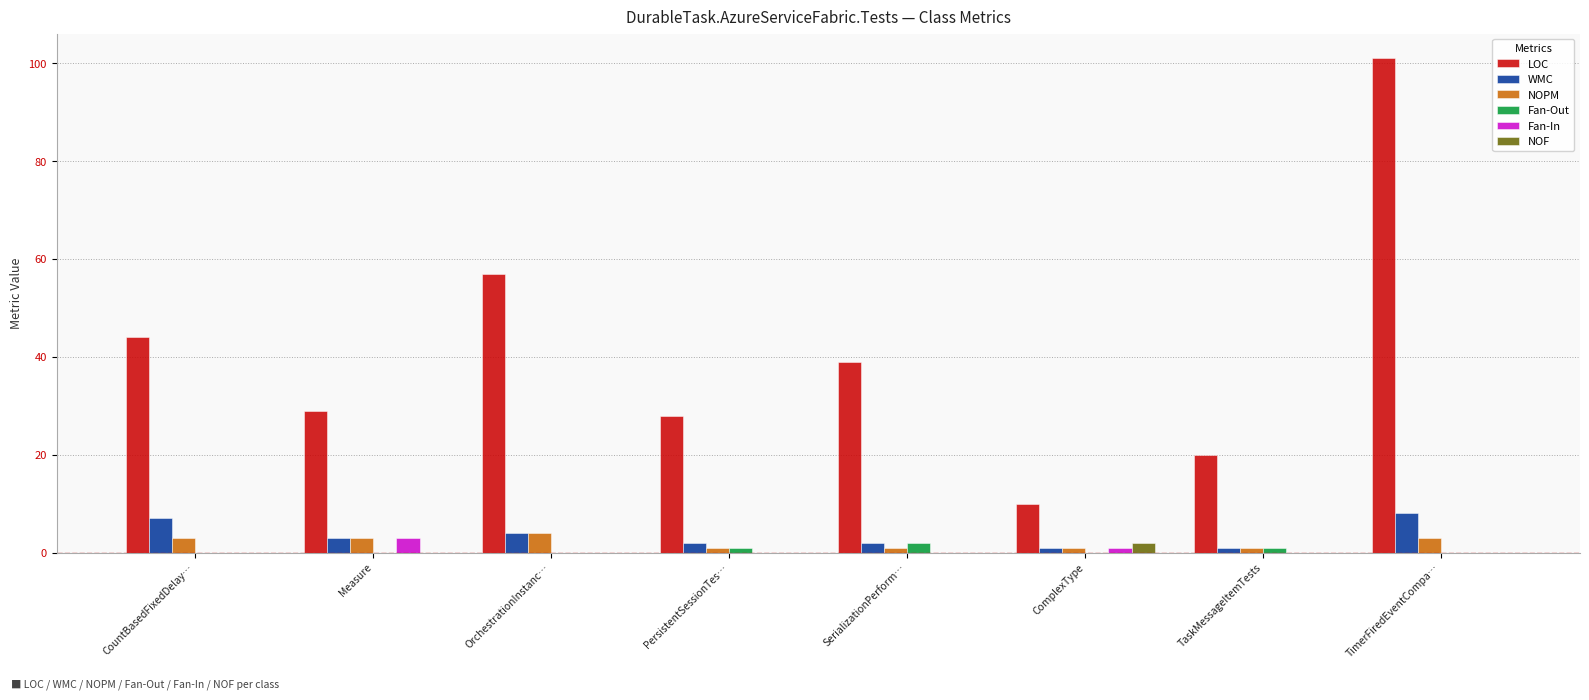

What is the maximum value shown in the chart?

101